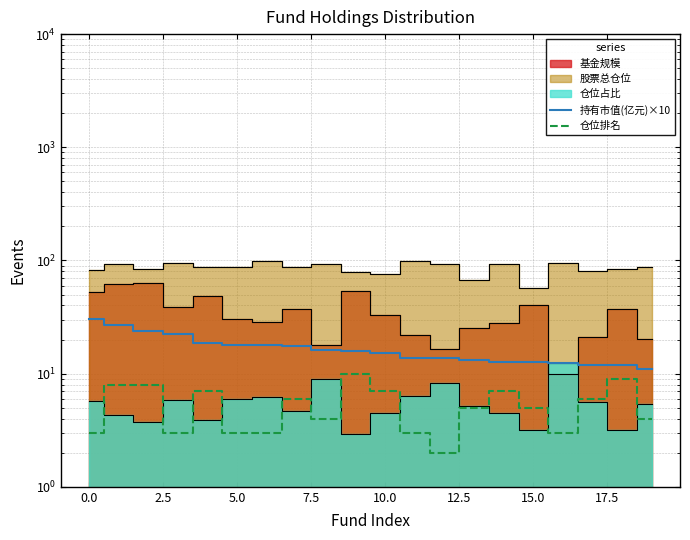

True or false: 持有市值(亿元)×10 has more than 2 points higher than both neighbors.

False